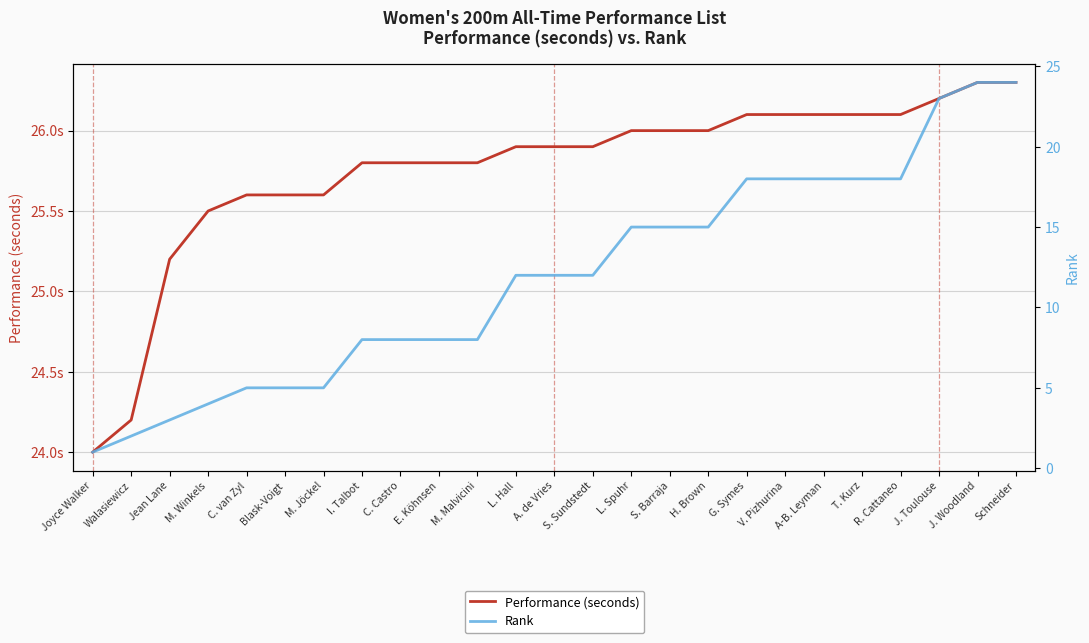

At which label does Rank reach its peak?

J. Woodland